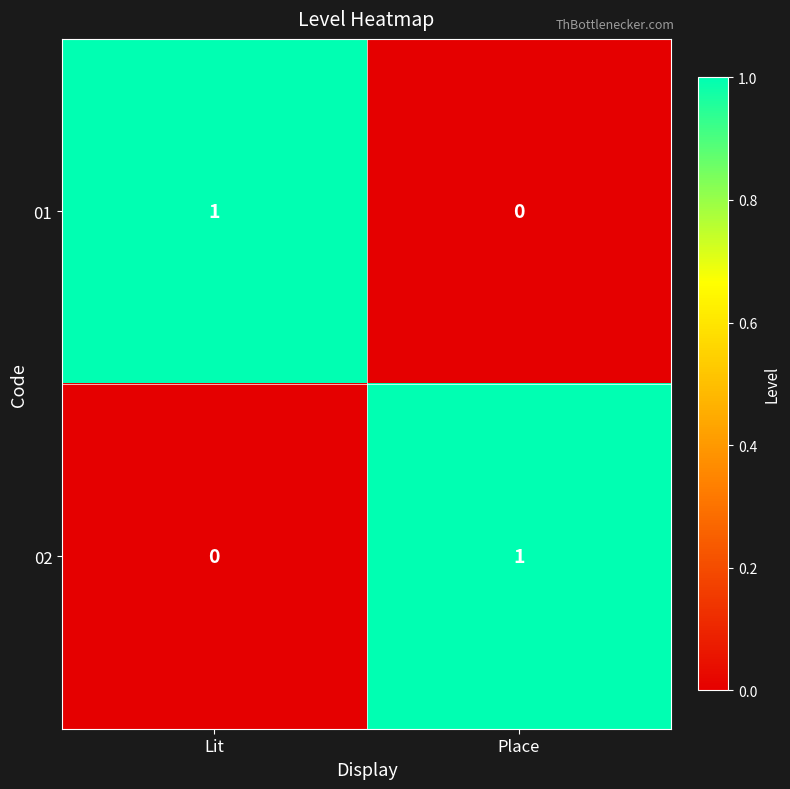

True or false: 01 has a value of 0 at Lit.

False